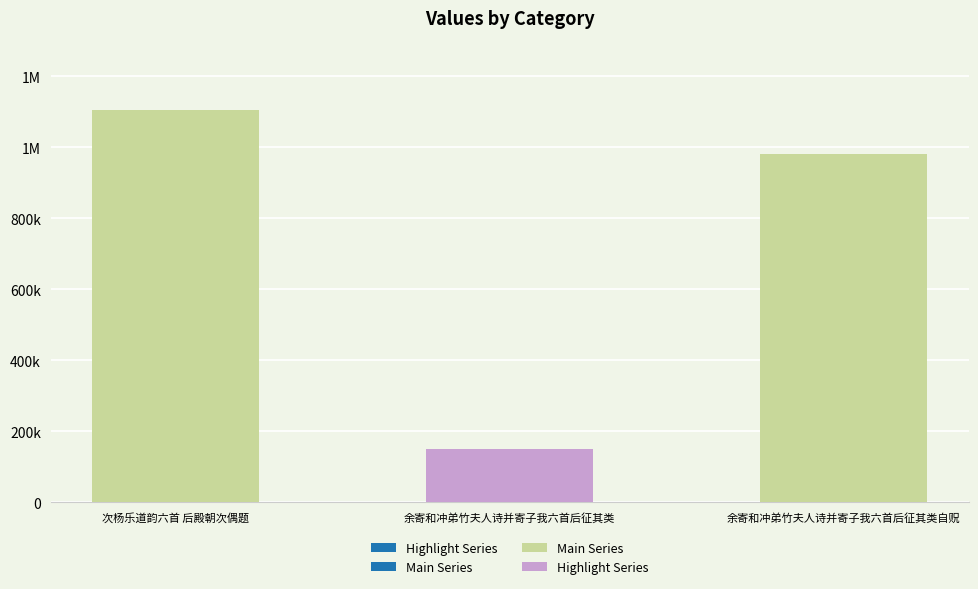

What value does the data have at 次杨乐道韵六首 后殿朝次偶题, to the nearest 100?

1106100